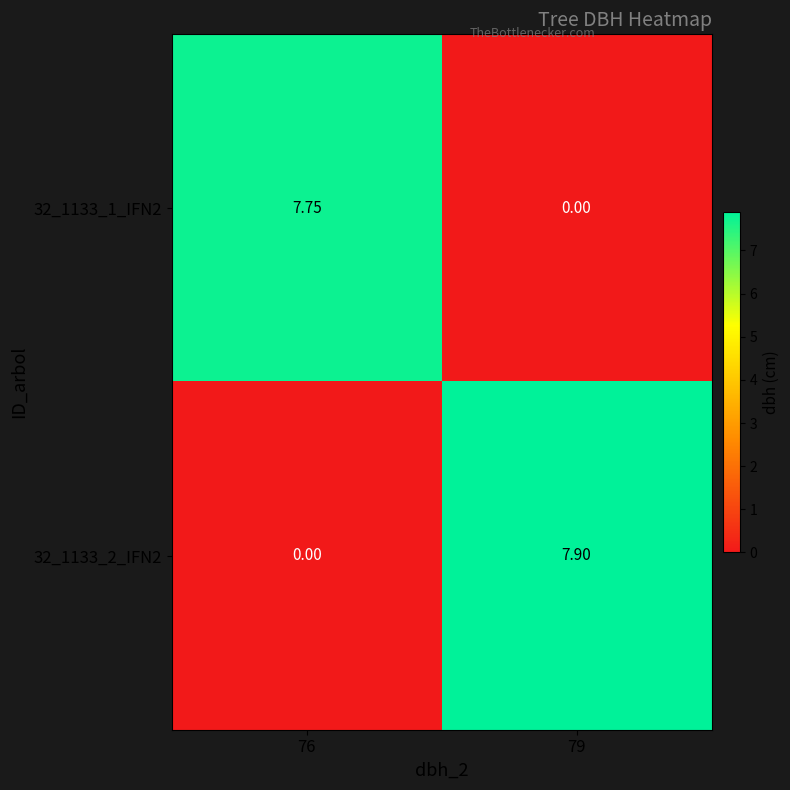

Count the number of categories in the chart.

2